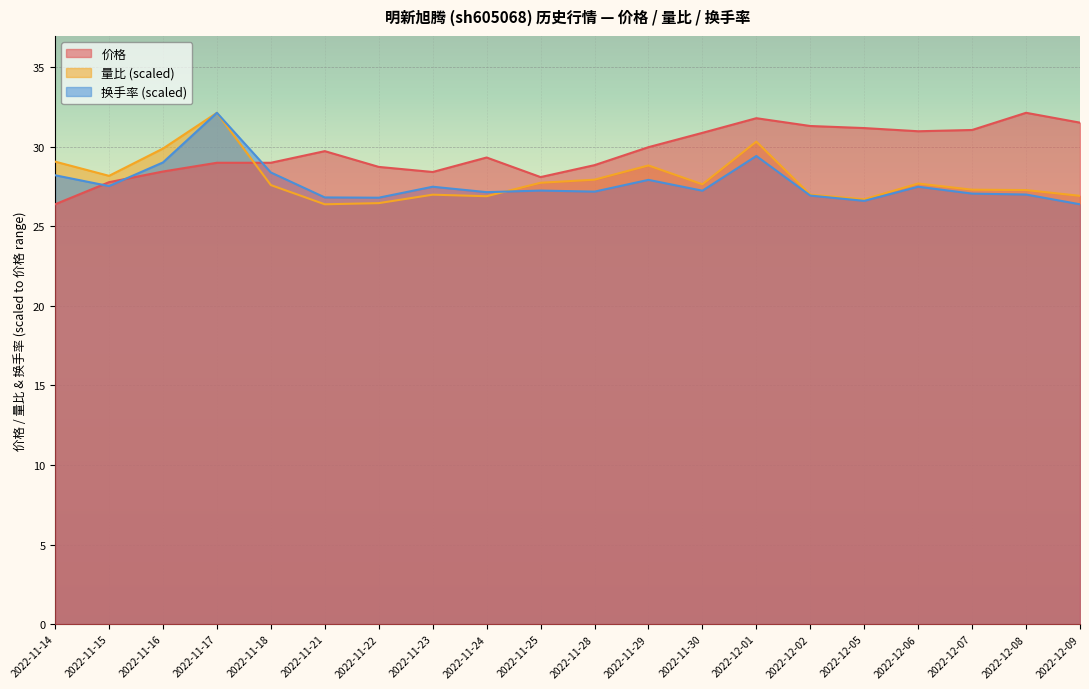

What is the label of the 19th point from the right?

2022-11-15